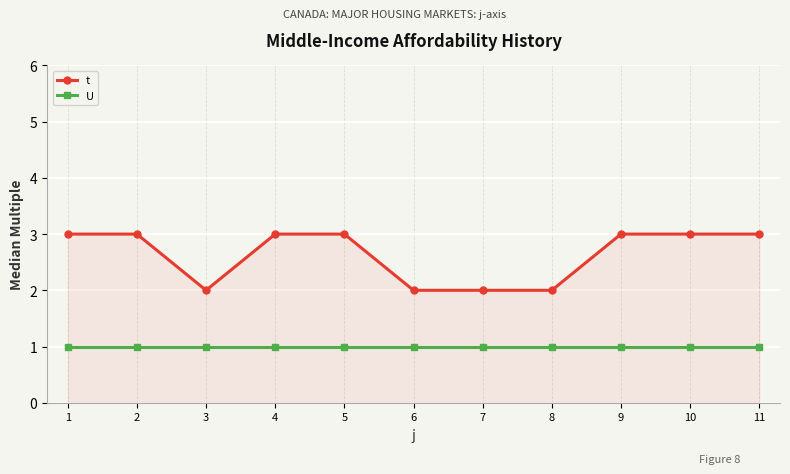

What is the difference between the highest and lowest values at 1?

2